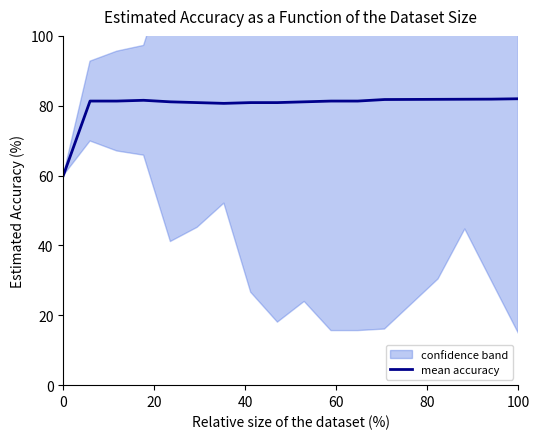

What is the greatest value displayed?

82.0